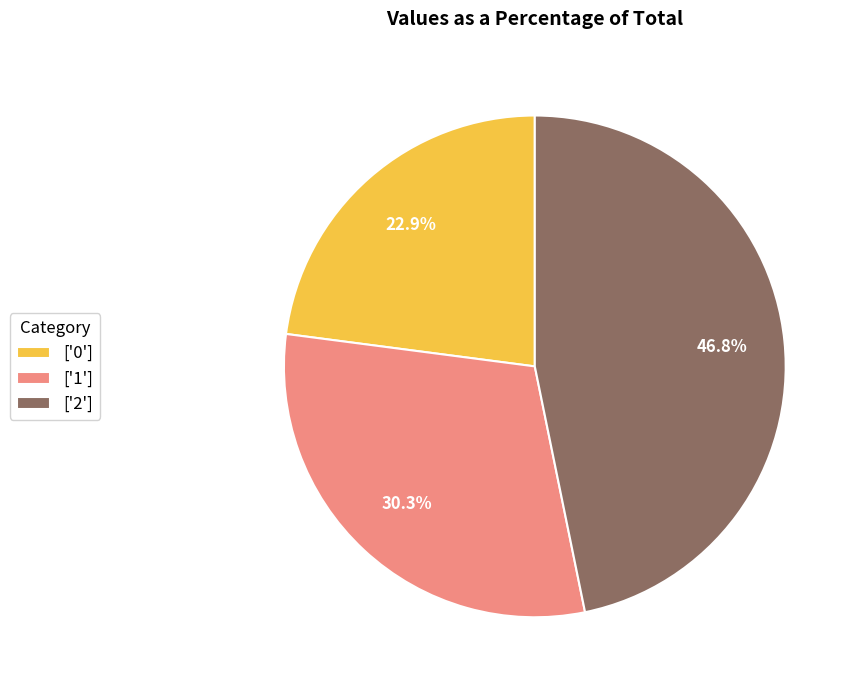

Count the number of slices in the pie.

3